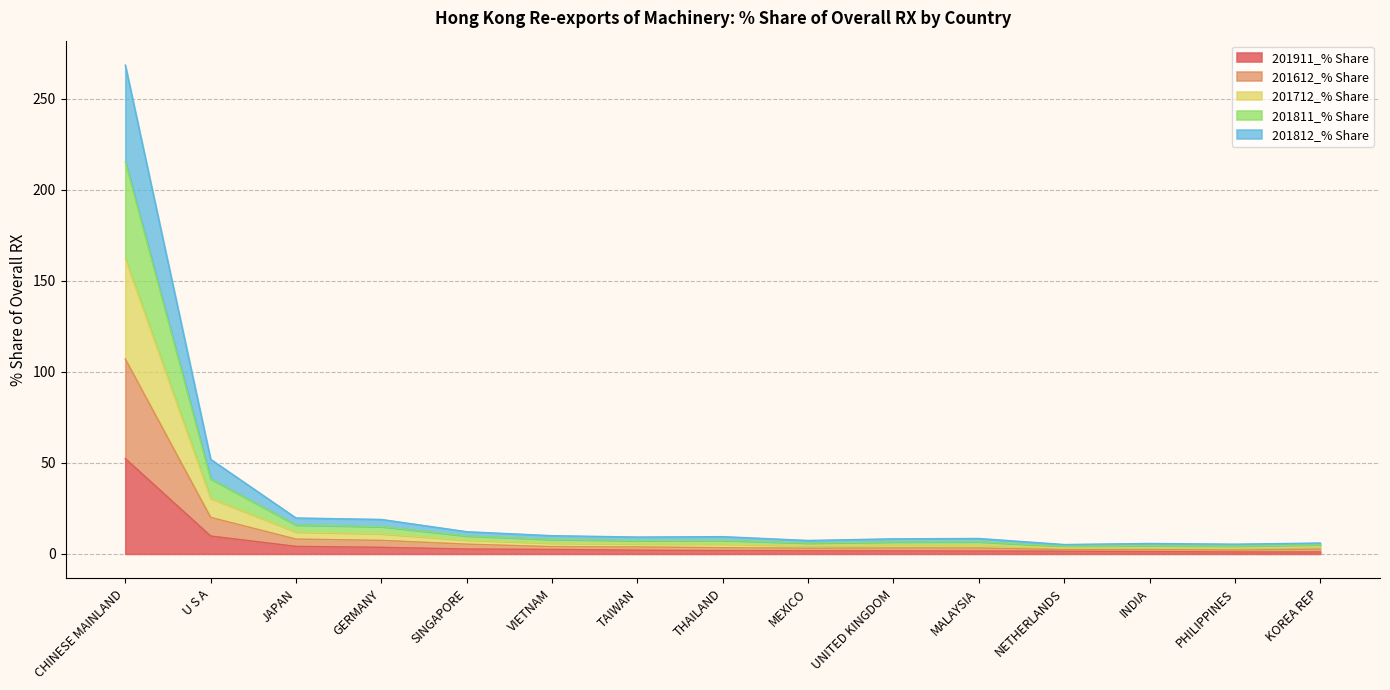

True or false: 201612_% Share and 201812_% Share cross at least once.

False